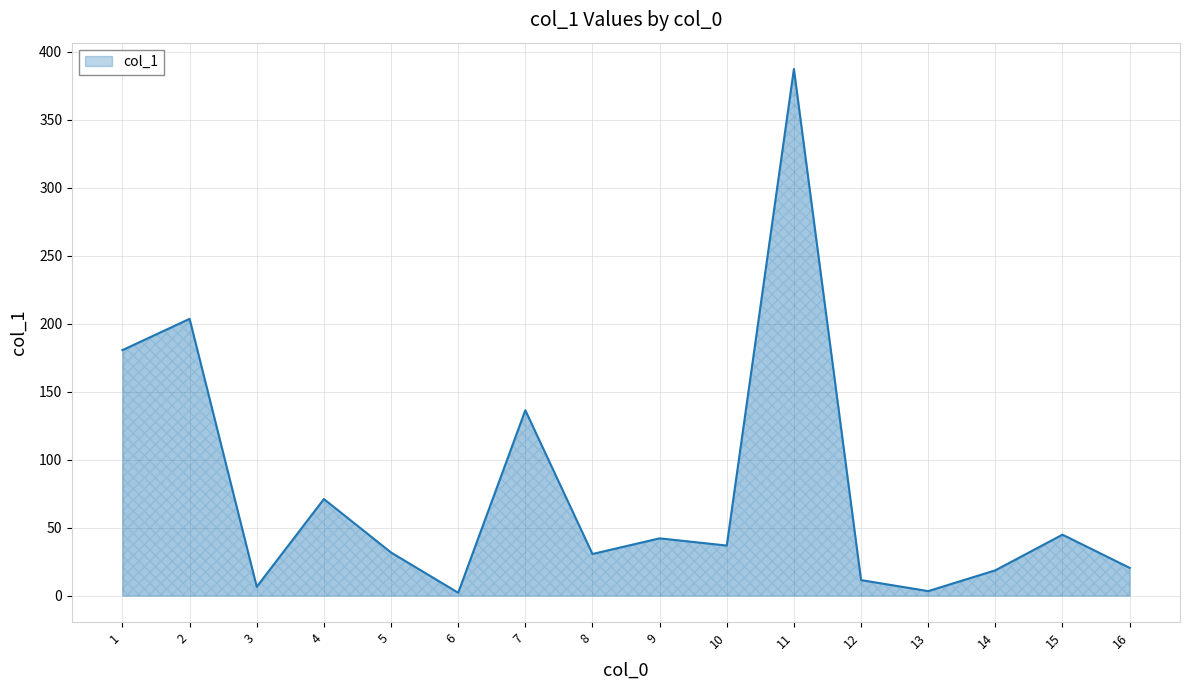

What is the difference between the values at 13 and 15?

41.5